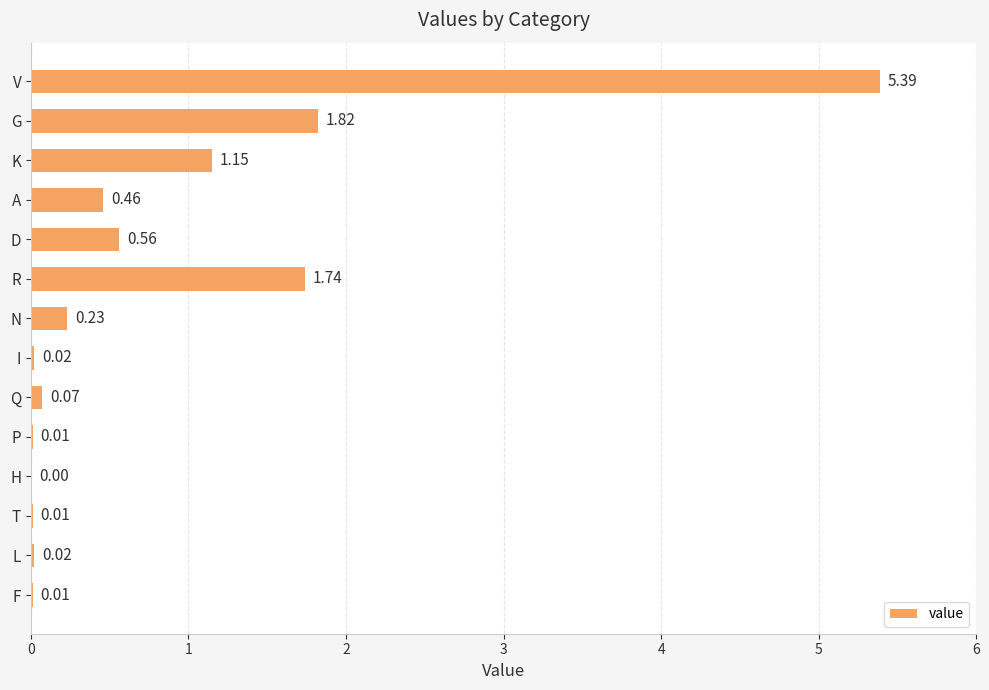

Count the number of categories in the chart.

14